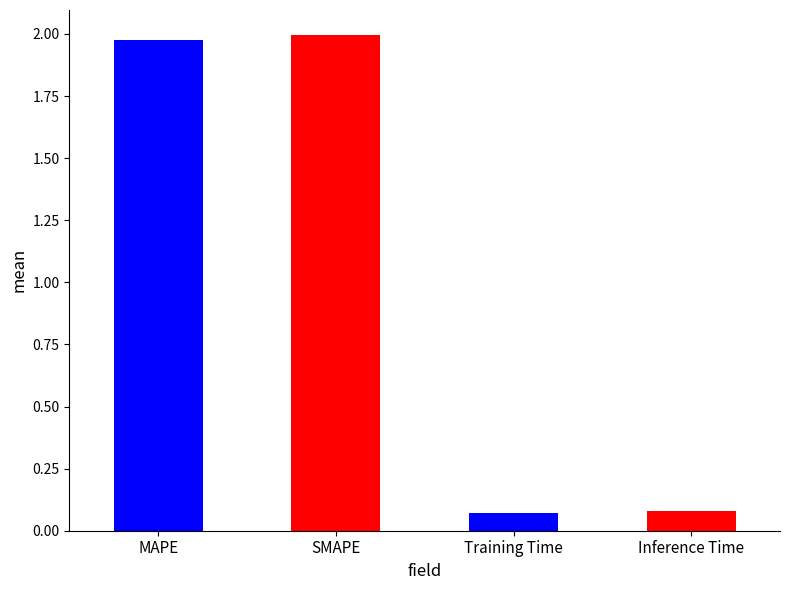

The value at MAPE is 1.1. True or false?

False